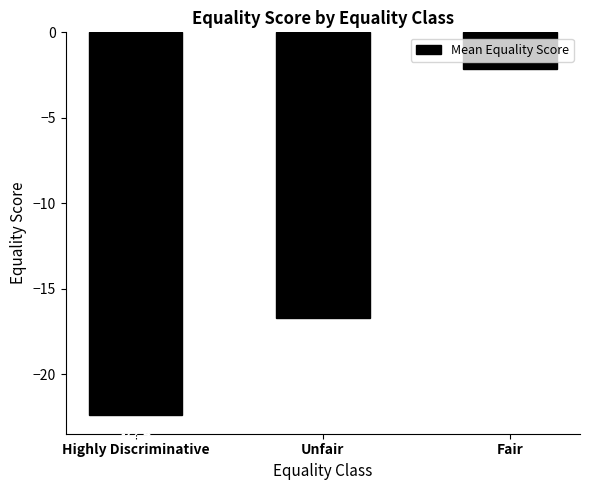

How many series are shown in this chart?

1